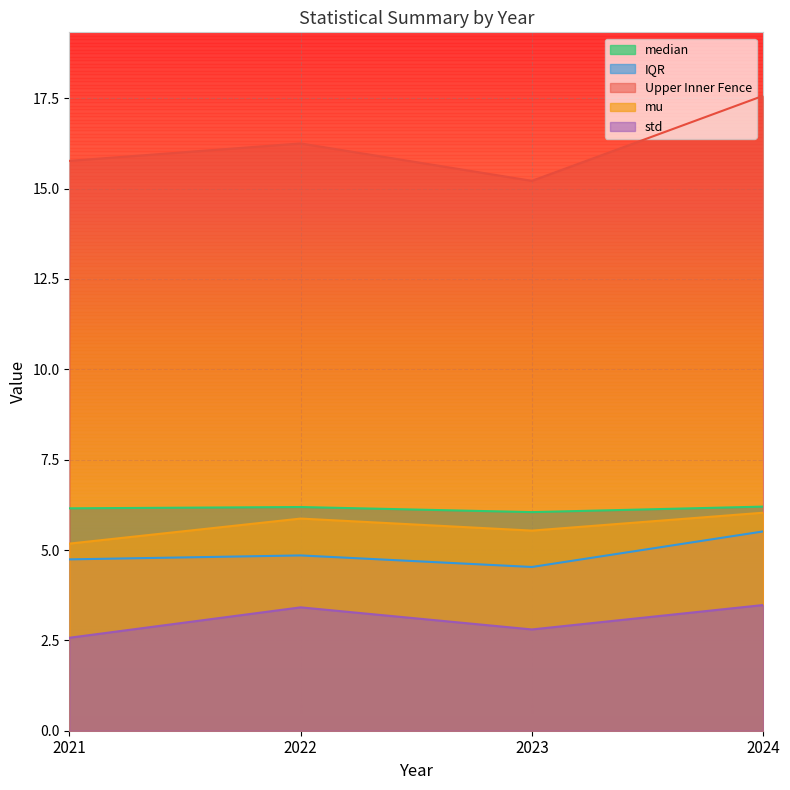

What is the maximum value for std?

3.5